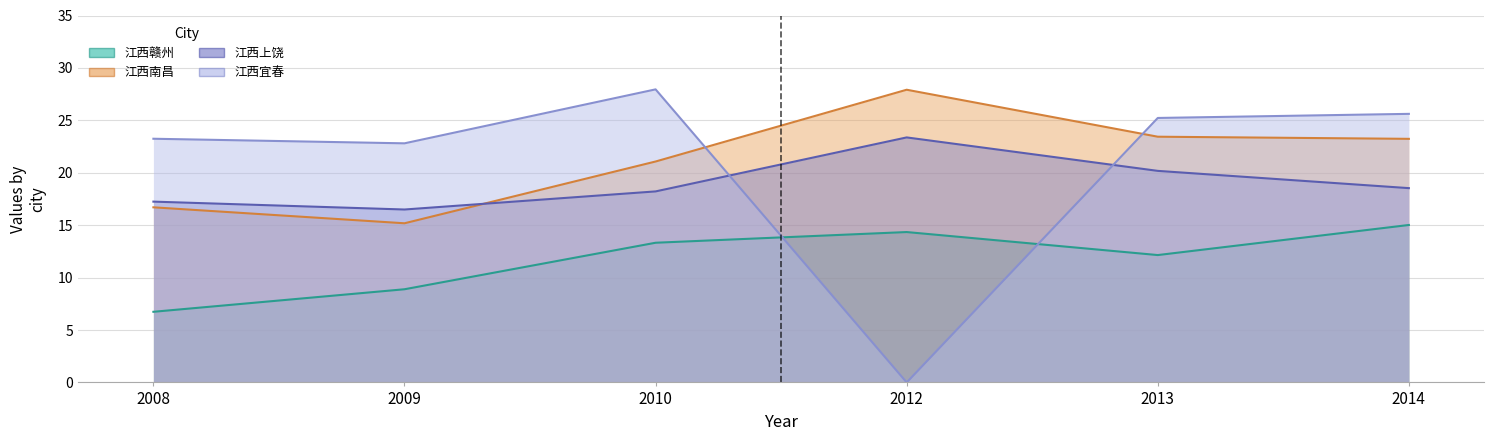

The 江西上饶 series shows 17.2 at 2008. True or false?

True